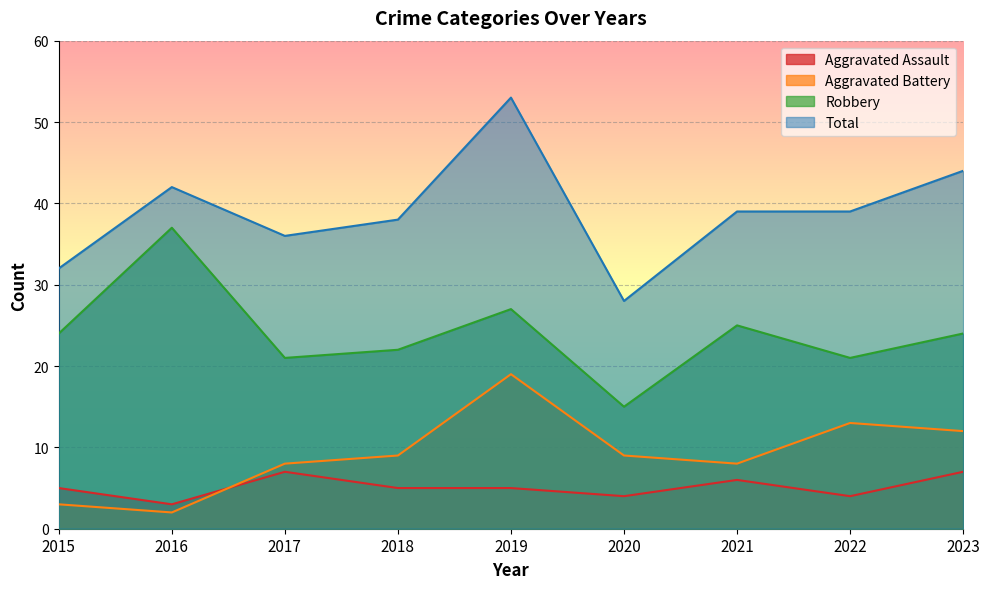

What value does the Aggravated Assault series have at 2019?

5